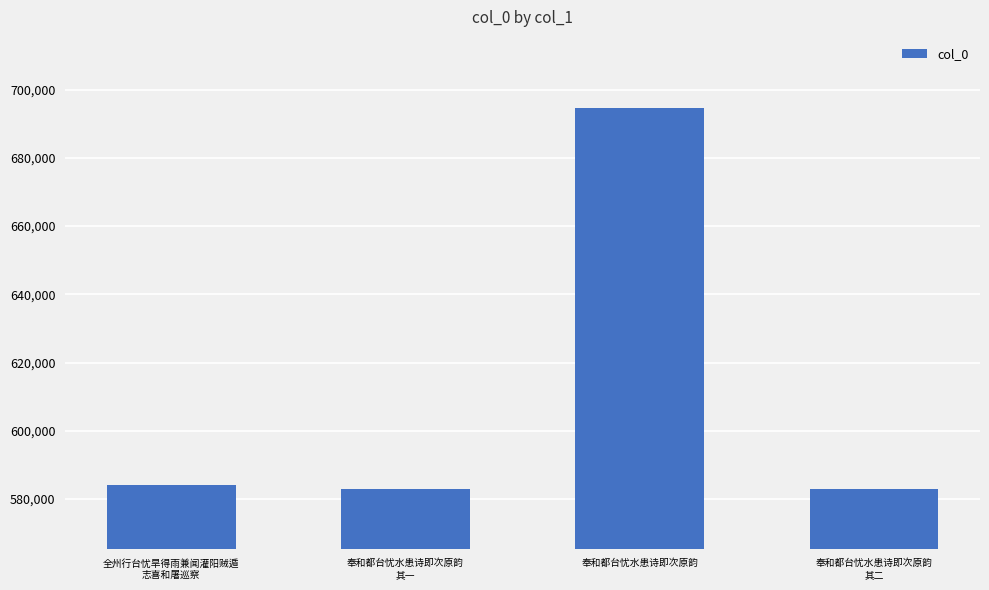

What is the minimum value shown in the chart?

582909